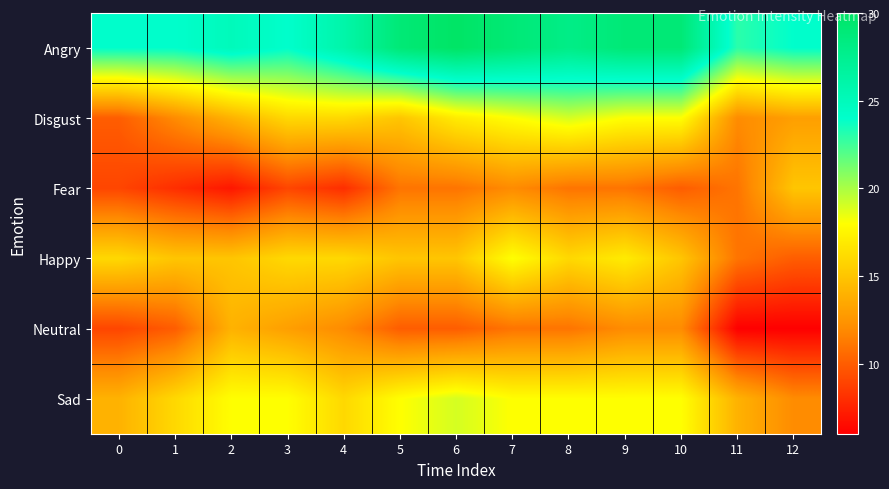

Reading right to left, list all the values displayed in this chart.

Angry: 12=24	11=23	10=29	9=29	8=28	7=29	6=30	5=29	4=26	3=24	2=25	1=24	0=24
Disgust: 12=13	11=12	10=18	9=18	8=19	7=18	6=17	5=15	4=16	3=16	2=14	1=12	0=10
Fear: 12=15	11=11	10=10	9=11	8=11	7=12	6=11	5=11	4=8	3=9	2=7	1=8	0=9
Happy: 12=10	11=11	10=15	9=17	8=16	7=18	6=15	5=15	4=16	3=16	2=15	1=15	0=16
Neutral: 12=6	11=6	10=12	9=12	8=11	7=11	6=10	5=10	4=12	3=13	2=14	1=10	0=9
Sad: 12=12	11=14	10=18	9=18	8=18	7=18	6=19	5=18	4=16	3=18	2=18	1=16	0=14